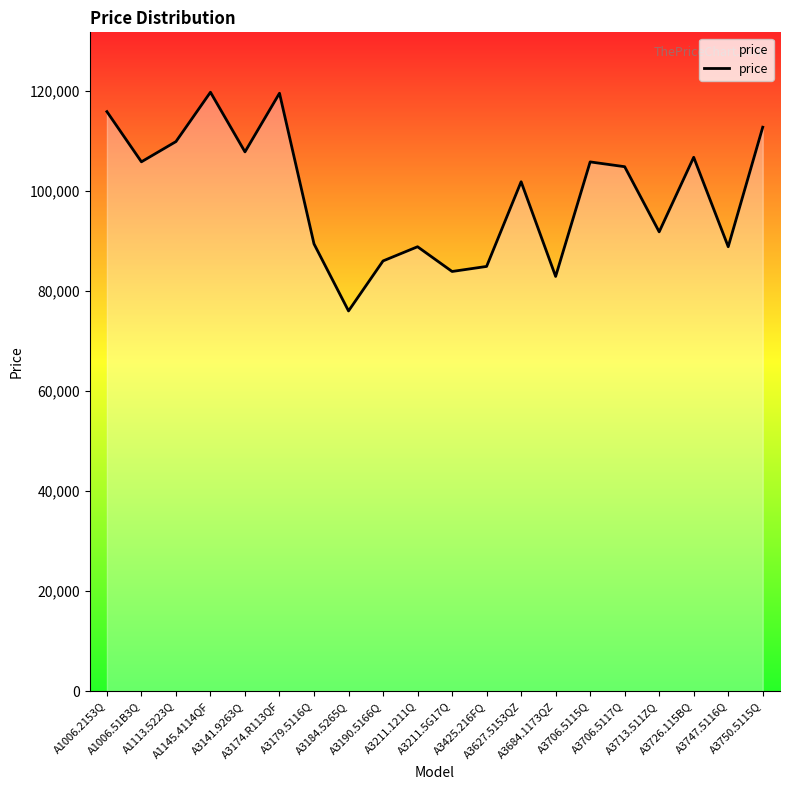

What is the sum of all values?

1982969